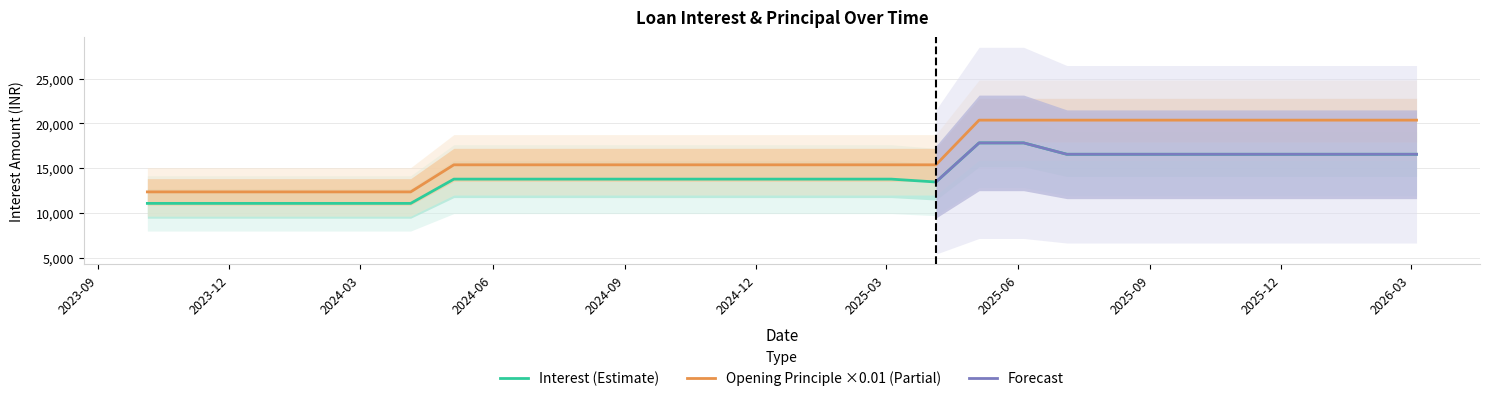

What is the difference between the maximum and second lowest values in the Opening Principle series?

8030.0